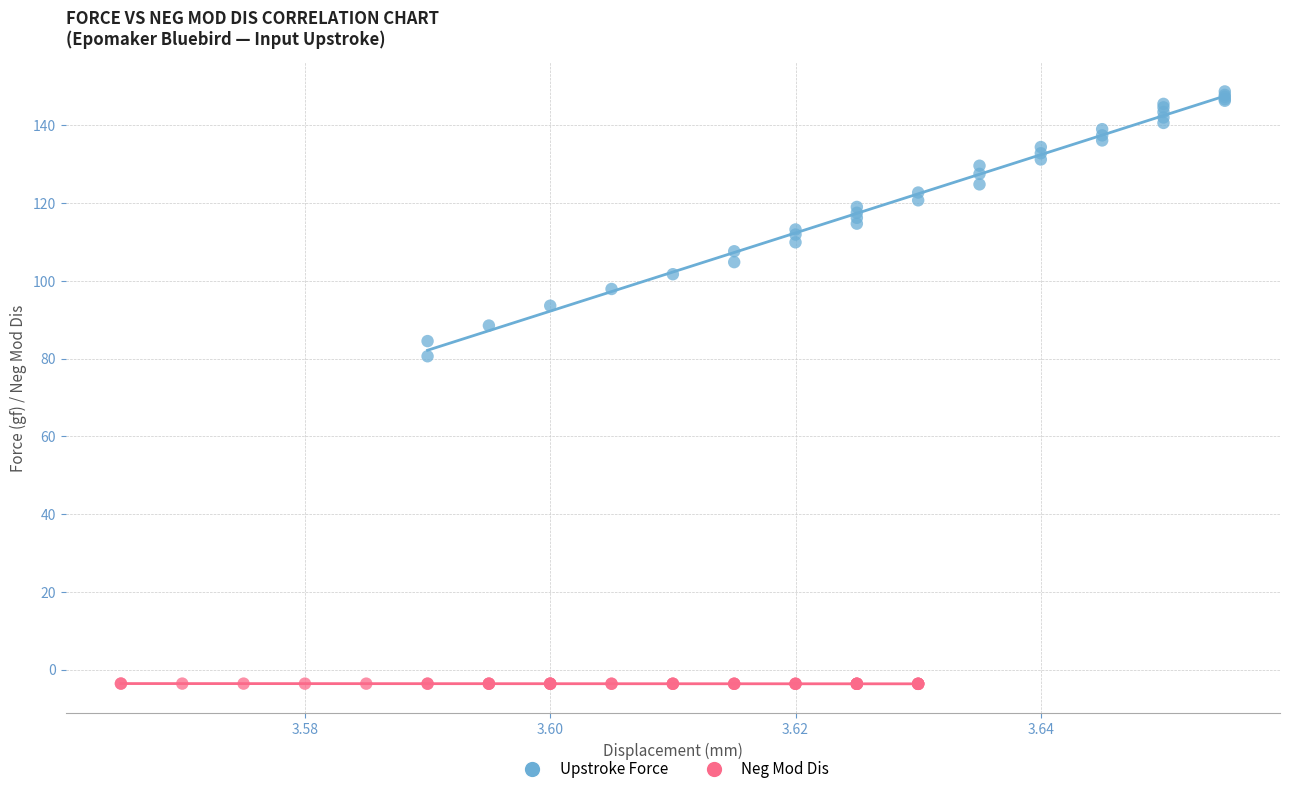

Which series has the largest Y range (max minus min)?

Upstroke Force